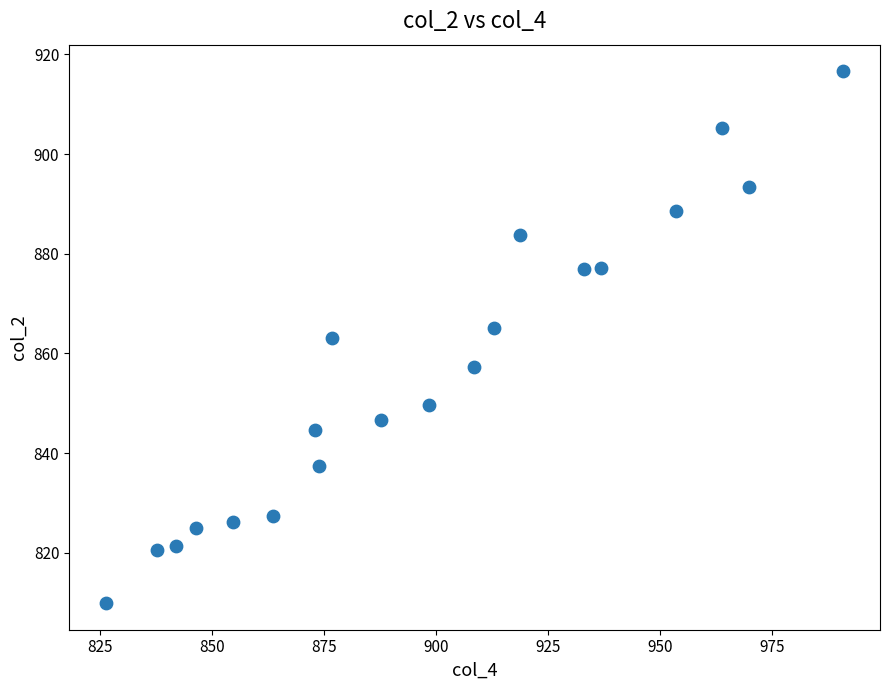

What is the range of X values (max minus min)?

164.5